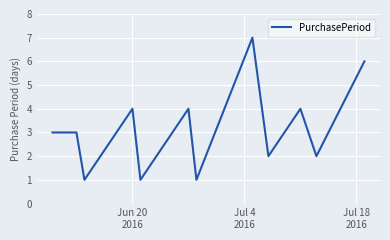

What is the greatest value displayed?

7